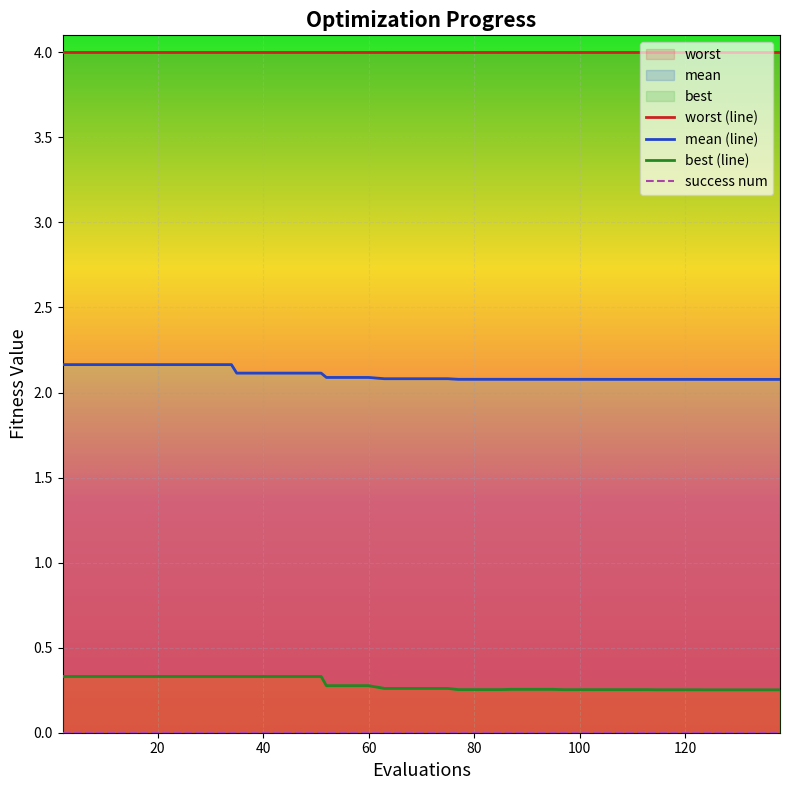

True or false: best (line) and mean (line) cross at least once.

False